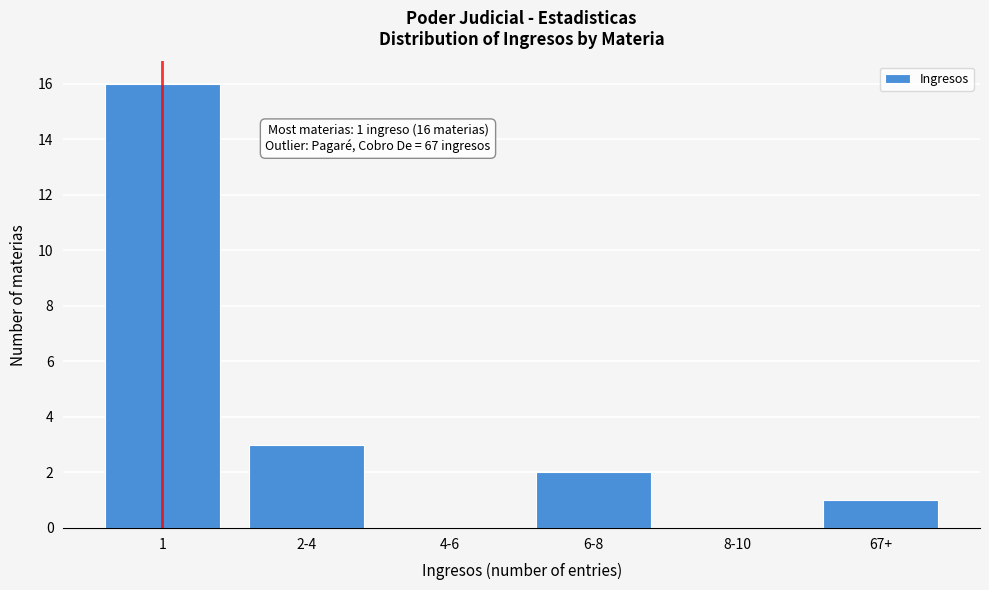

Reading left to right, list all the values displayed in this chart.

1=16	2-4=3	4-6=0	6-8=2	8-10=0	67+=1